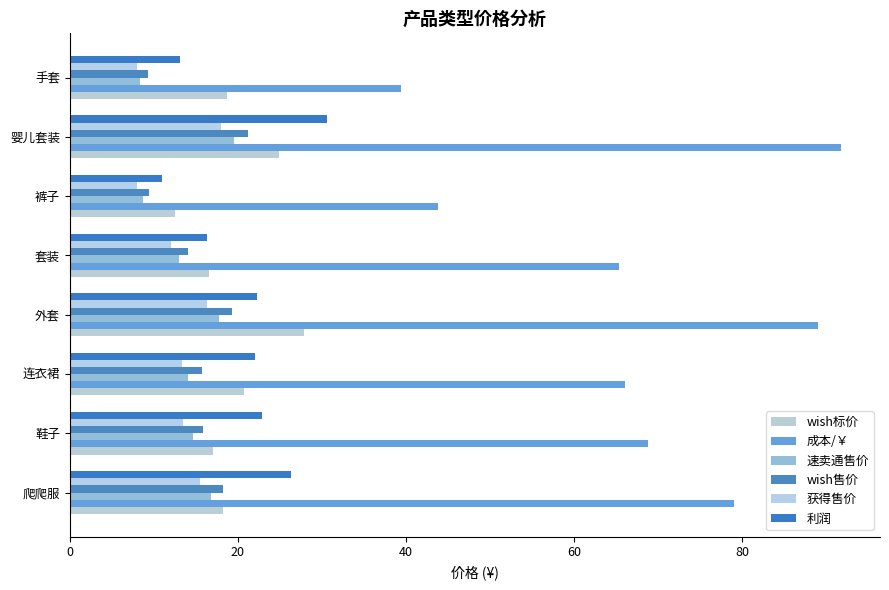

Count the number of categories in the chart.

8